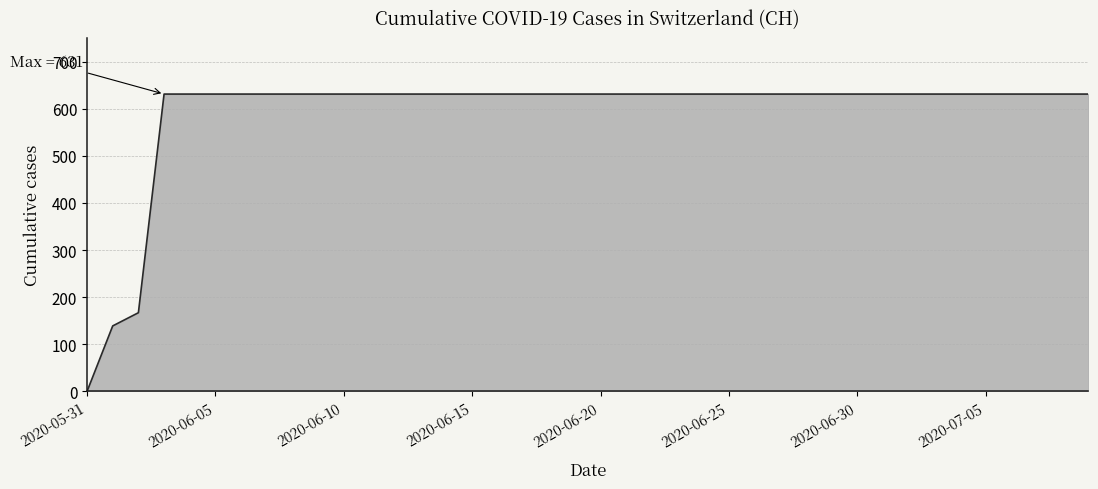

What is the difference between the maximum and minimum values?

631